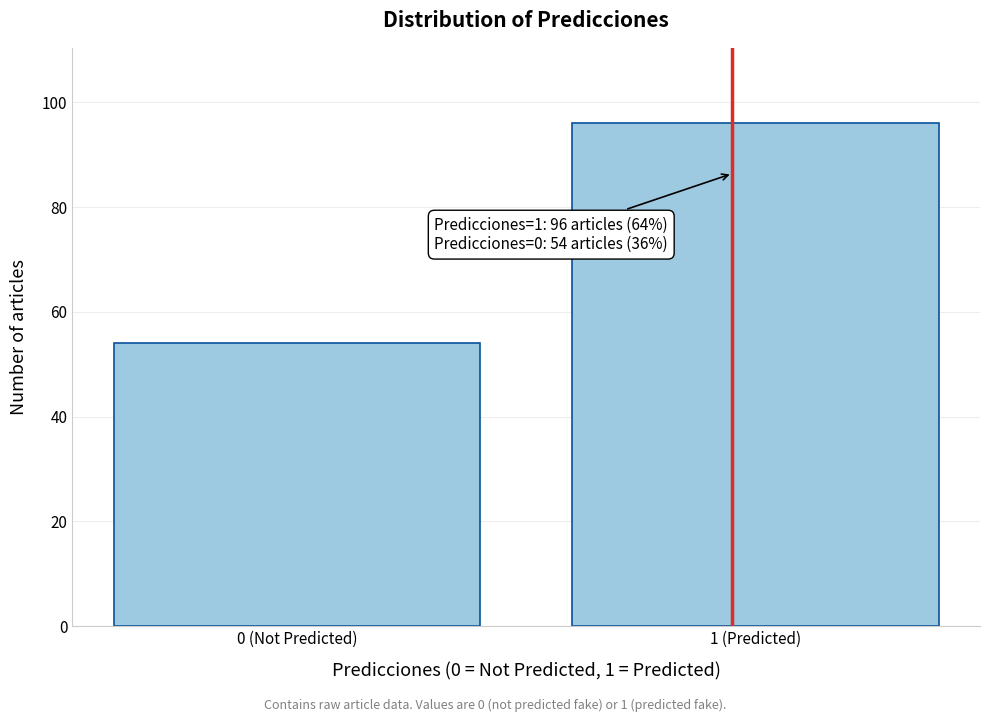

Reading left to right, list all the values displayed in this chart.

54	96